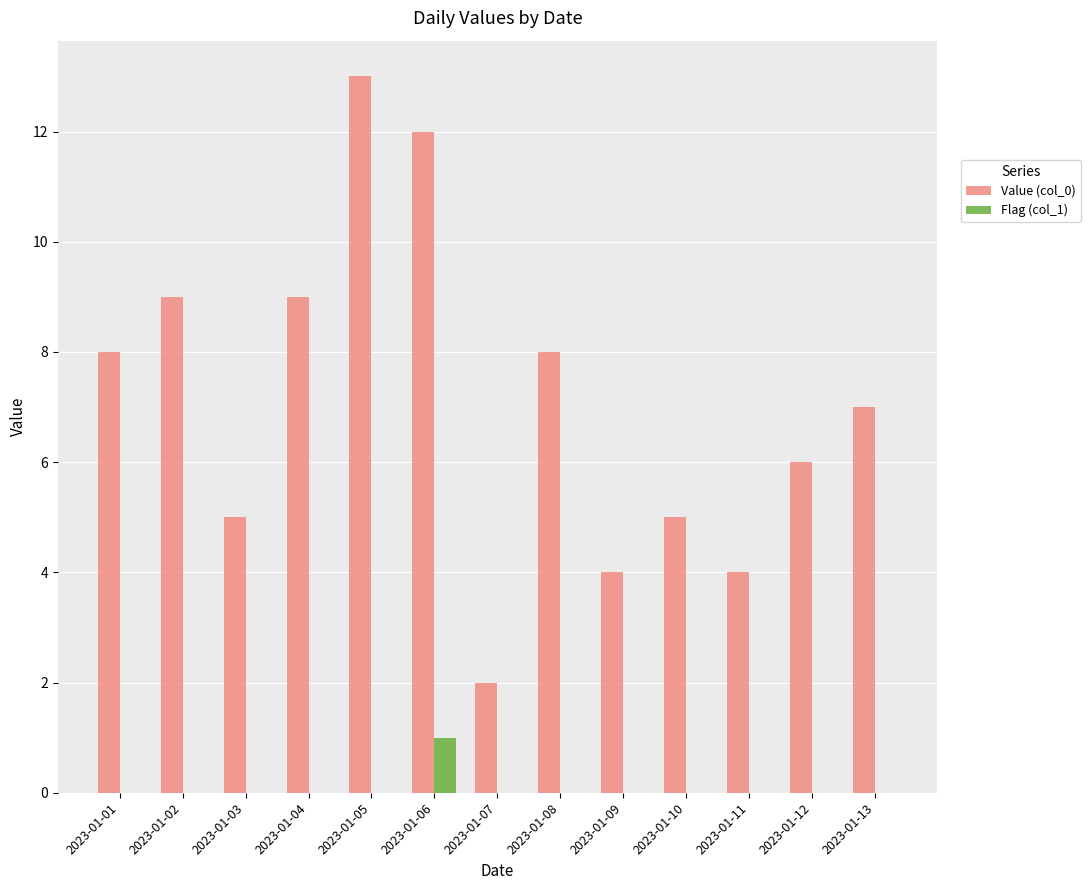

The Value (col_0) series shows 15 at 2023-01-04. True or false?

False